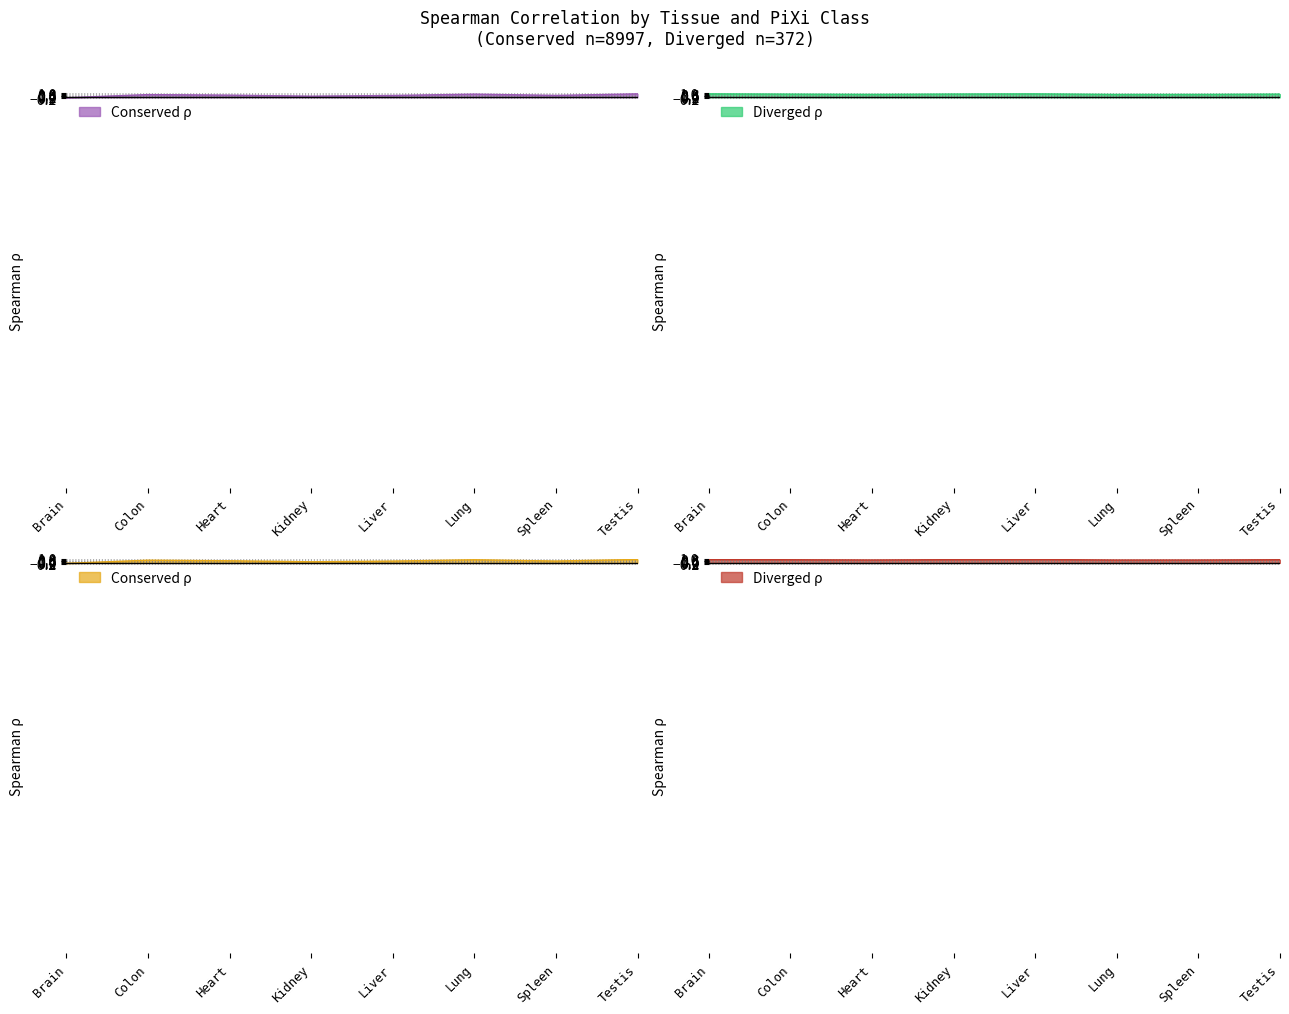

Between Lung and Testis, which series saw the biggest shift?

Diverged_Spearman